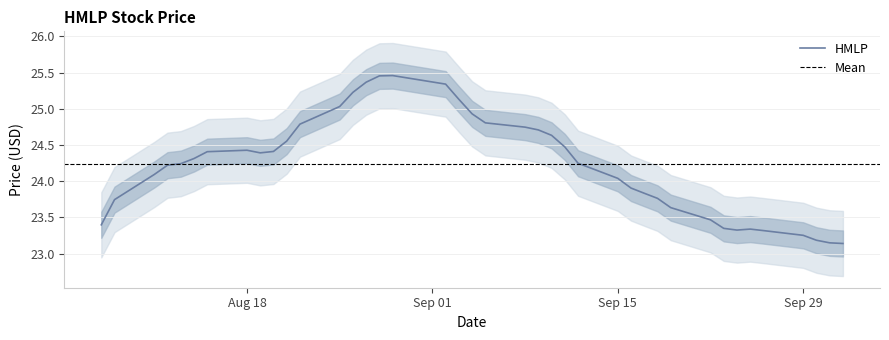

How many values are below 24?

16